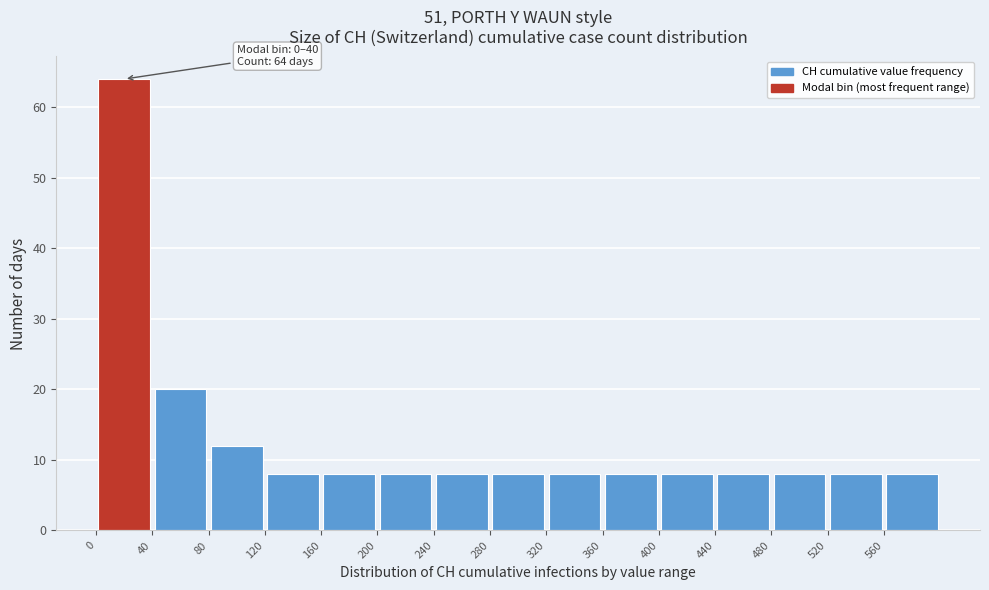

Over which range of the x-axis is the bar tallest?

0 to 40